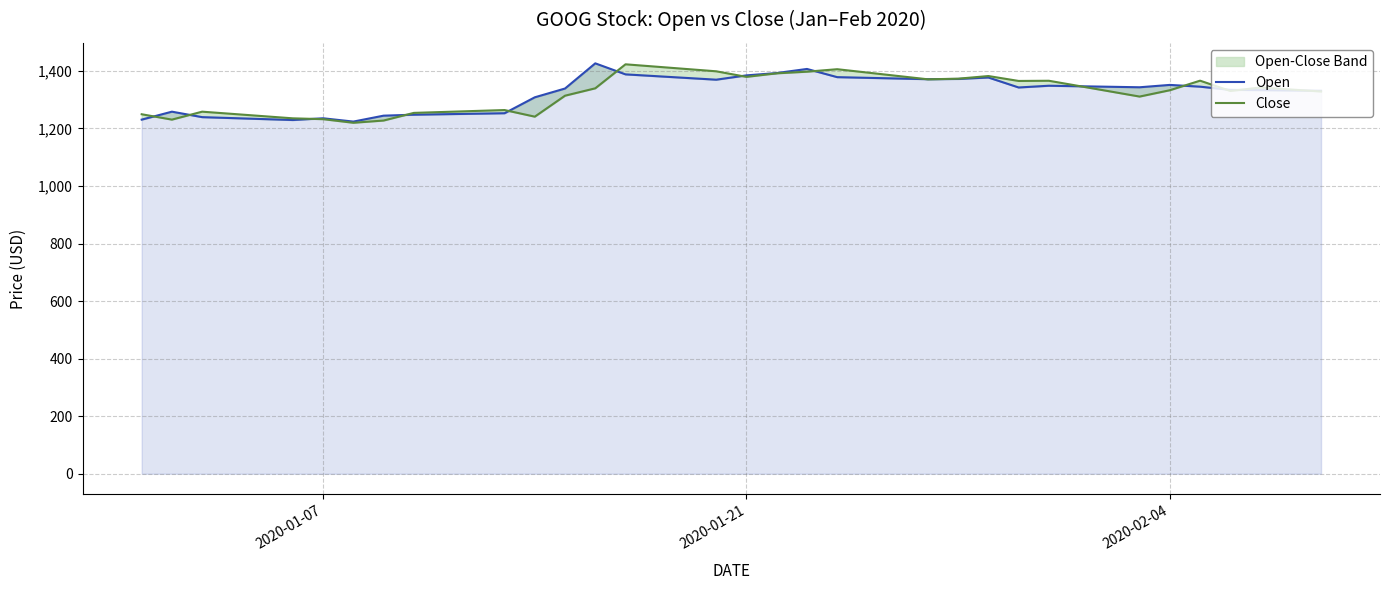

At how many categories does at least one series exceed 1322?

26